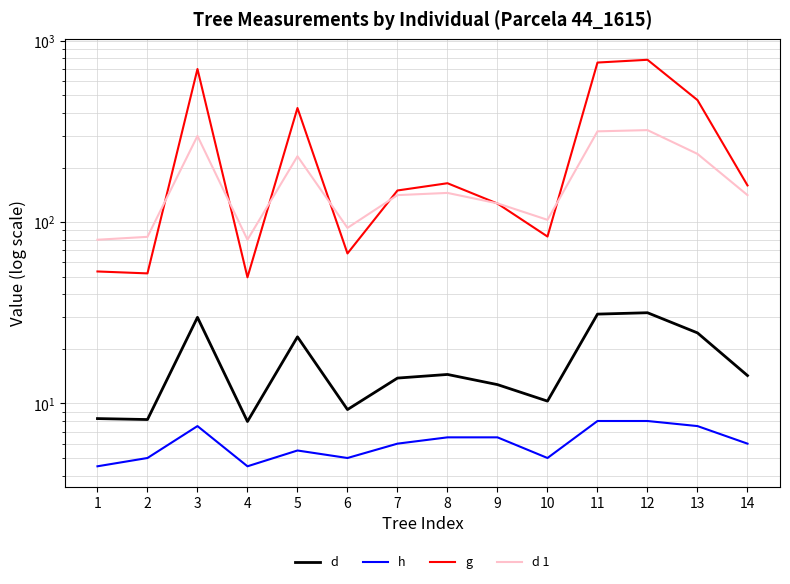

Is it true that g equals 164.0 at 8?

True